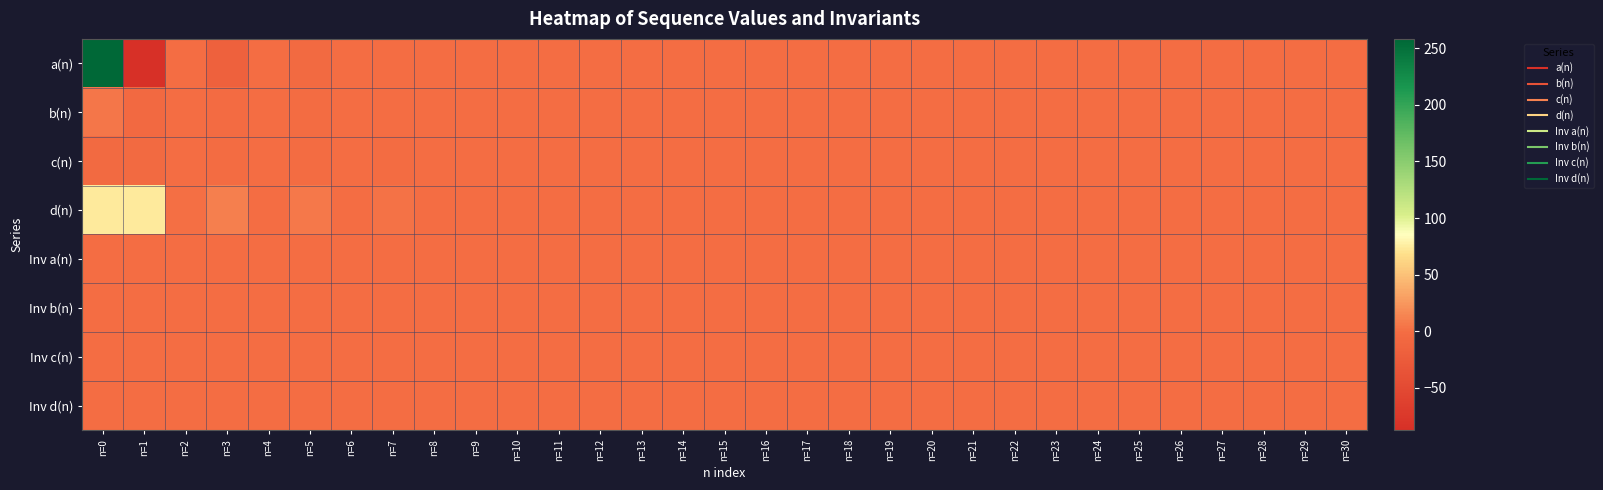

Reading left to right, extract all data points from this chart.

a(n): n=0=258.4	n=1=-87.4	n=2=0.1	n=3=-17.2	n=4=0.1	n=5=-4.1	n=6=0.0	n=7=-0.8	n=8=-0.0	n=9=0.0	n=10=-0.0	n=11=0.1	n=12=-0.1	n=13=0.0	n=14=-0.1	n=15=0.0	n=16=-0.0	n=17=-0.0	n=18=-0.0	n=19=-0.0	n=20=-0.0	n=21=0.0	n=22=0.0	n=23=0.0	n=24=0.0	n=25=0.0	n=26=0.0	n=27=0.0	n=28=0.0	n=29=0.0	n=30=0.0
b(n): n=0=4.5	n=1=-6.3	n=2=0.0	n=3=-3.1	n=4=0.0	n=5=-1.2	n=6=-0.0	n=7=-0.3	n=8=-0.1	n=9=0.0	n=10=-0.0	n=11=0.1	n=12=-0.0	n=13=0.0	n=14=-0.0	n=15=0.0	n=16=-0.0	n=17=-0.0	n=18=-0.0	n=19=-0.0	n=20=-0.0	n=21=-0.0	n=22=-0.0	n=23=0.0	n=24=0.0	n=25=0.0	n=26=0.0	n=27=0.0	n=28=-0.0	n=29=-0.0	n=30=-0.0
c(n): n=0=-4.3	n=1=-4.3	n=2=-0.1	n=3=-2.0	n=4=0.1	n=5=-2.1	n=6=0.2	n=7=-1.2	n=8=0.0	n=9=-0.0	n=10=-0.1	n=11=0.3	n=12=0.0	n=13=0.3	n=14=-0.1	n=15=-0.0	n=16=-0.1	n=17=-0.1	n=18=0.1	n=19=-0.1	n=20=-0.0	n=21=-0.1	n=22=-0.0	n=23=0.0	n=24=-0.0	n=25=0.0	n=26=0.0	n=27=0.0	n=28=0.0	n=29=-0.0	n=30=0.0
d(n): n=0=74.7	n=1=74.7	n=2=0.6	n=3=10.9	n=4=-0.1	n=5=6.5	n=6=-0.1	n=7=2.8	n=8=-0.2	n=9=0.2	n=10=-0.0	n=11=-0.4	n=12=-0.1	n=13=-0.3	n=14=0.0	n=15=0.0	n=16=0.1	n=17=0.0	n=18=-0.0	n=19=0.0	n=20=0.1	n=21=0.0	n=22=0.1	n=23=0.0	n=24=0.0	n=25=-0.0	n=26=-0.0	n=27=0.0	n=28=-0.0	n=29=0.0	n=30=-0.0
Inv a(n): n=0=0.1	n=1=0.0	n=2=-0.0	n=3=0.1	n=4=-0.0	n=5=0.0	n=6=-0.0	n=7=0.0	n=8=0.0	n=9=-0.0	n=10=0.0	n=11=-0.0	n=12=0.0	n=13=-0.0	n=14=0.0	n=15=-0.0	n=16=0.0	n=17=0.0	n=18=0.0	n=19=0.0	n=20=0.0	n=21=0.0	n=22=-0.0	n=23=-0.0	n=24=-0.0	n=25=-0.0	n=26=-0.0	n=27=-0.0	n=28=0.0	n=29=0.0	n=30=0.0
Inv b(n): n=0=0.0	n=1=0.0	n=2=-0.0	n=3=0.0	n=4=-0.0	n=5=0.0	n=6=0.0	n=7=-0.0	n=8=0.0	n=9=0.0	n=10=0.0	n=11=0.0	n=12=-0.0	n=13=-0.0	n=14=-0.0	n=15=0.0	n=16=-0.0	n=17=0.0	n=18=-0.0	n=19=-0.0	n=20=0.0	n=21=0.0	n=22=0.0	n=23=0.0	n=24=0.0	n=25=0.0	n=26=0.0	n=27=0.0	n=28=0.0	n=29=0.0	n=30=0.0
Inv c(n): n=0=0.0	n=1=-0.2	n=2=0.0	n=3=0.0	n=4=-0.0	n=5=0.0	n=6=-0.0	n=7=0.0	n=8=0.0	n=9=-0.0	n=10=0.0	n=11=0.0	n=12=0.0	n=13=-0.0	n=14=0.0	n=15=-0.0	n=16=-0.0	n=17=0.0	n=18=-0.0	n=19=-0.0	n=20=-0.0	n=21=-0.0	n=22=-0.0	n=23=-0.0	n=24=-0.0	n=25=0.0	n=26=0.0	n=27=-0.0	n=28=0.0	n=29=-0.0	n=30=0.0
Inv d(n): n=0=0.0	n=1=-0.2	n=2=-0.0	n=3=-0.1	n=4=0.0	n=5=-0.0	n=6=0.0	n=7=-0.0	n=8=0.0	n=9=-0.0	n=10=-0.0	n=11=0.0	n=12=0.0	n=13=0.0	n=14=-0.0	n=15=-0.0	n=16=-0.0	n=17=-0.0	n=18=0.0	n=19=-0.0	n=20=-0.0	n=21=-0.0	n=22=-0.0	n=23=0.0	n=24=-0.0	n=25=0.0	n=26=0.0	n=27=0.0	n=28=0.0	n=29=-0.0	n=30=0.0